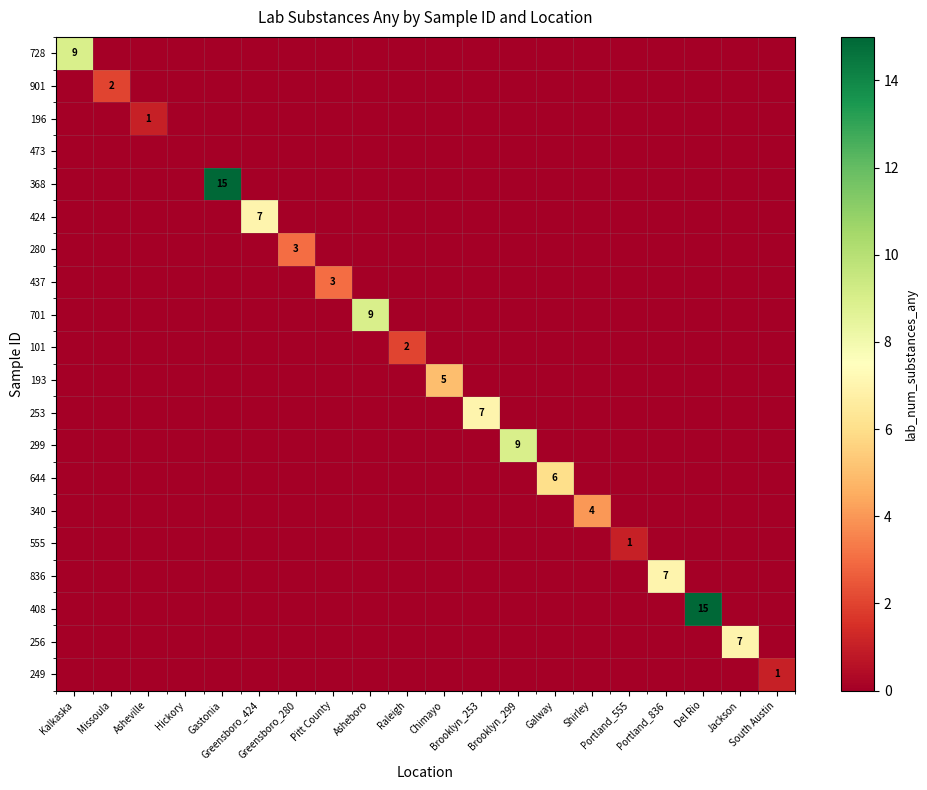

At which label does 249 reach its minimum?

Kalkaska